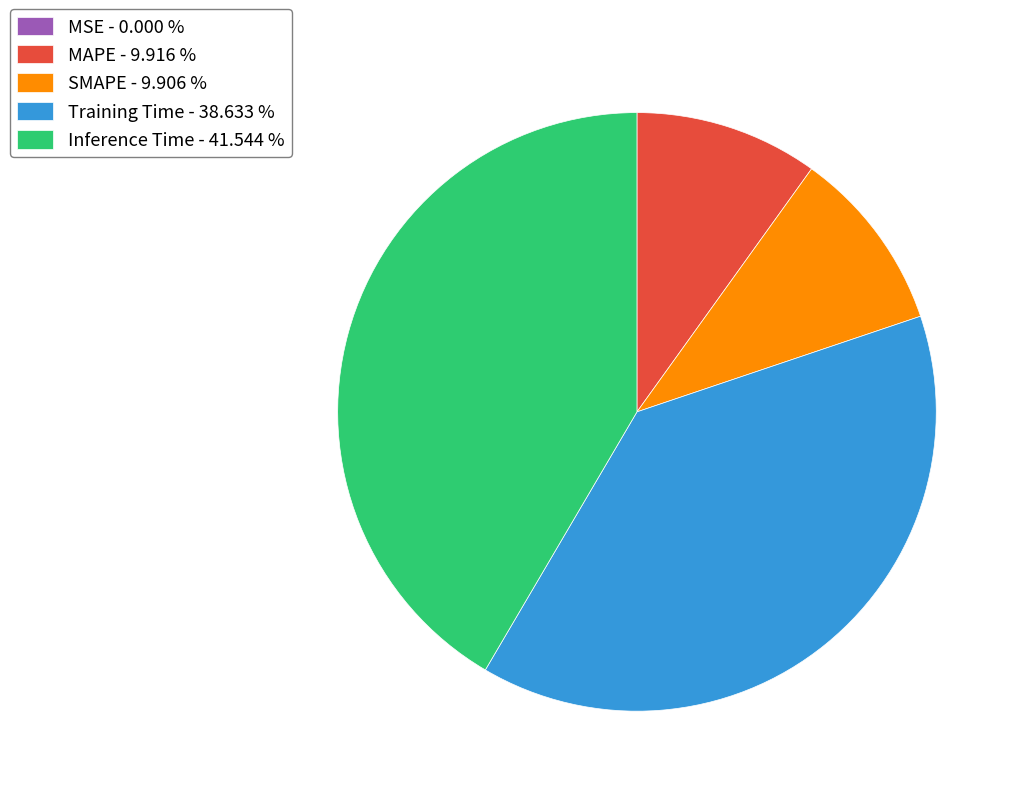

Does any single category account for the majority?

No